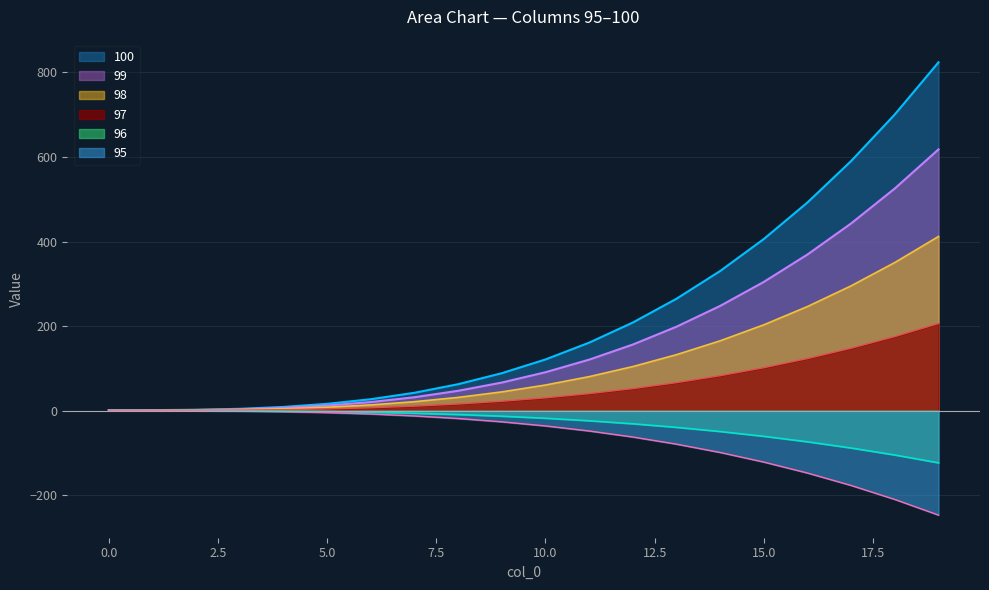

True or false: 99 has more than 2 points higher than both neighbors.

False